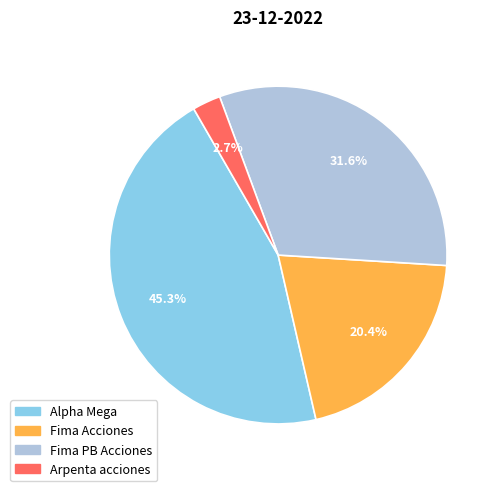

True or false: Fima PB Acciones accounts for 18% of the total.

False